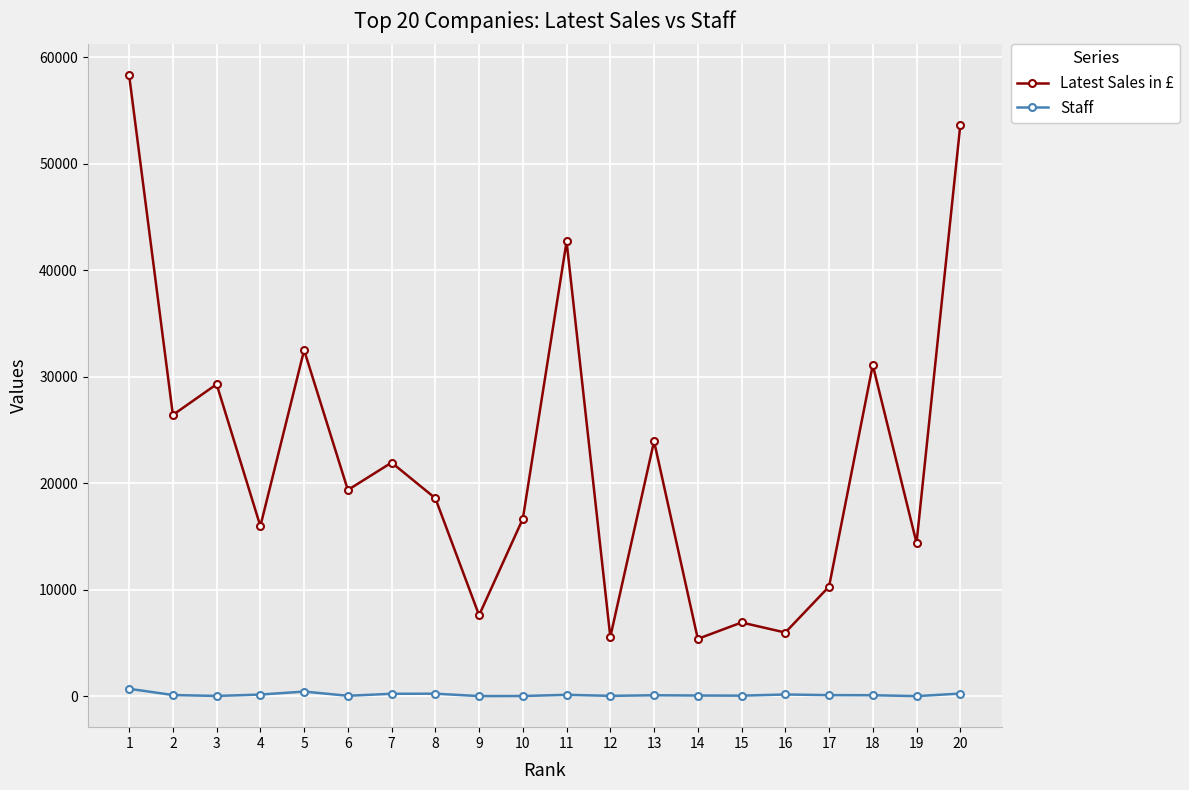

True or false: Latest Sales in £ and Staff intersect in this chart.

False